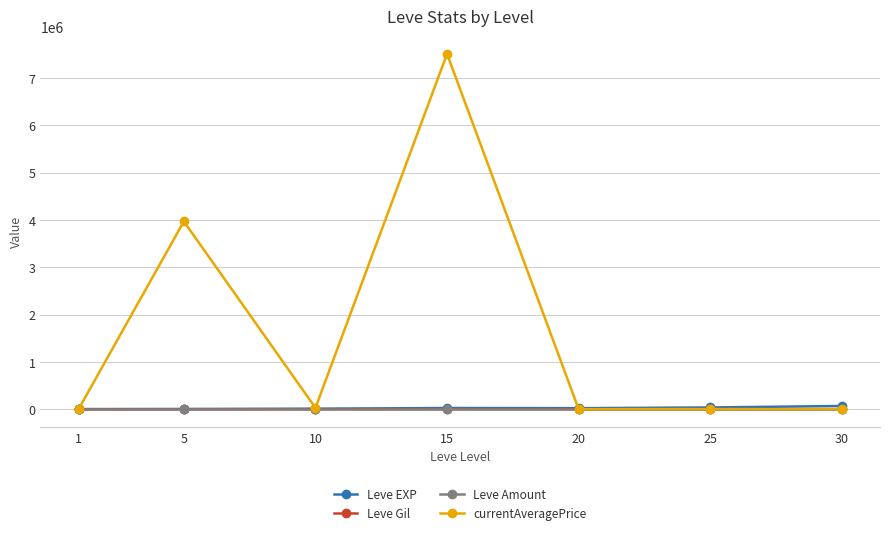

Which series has the widest spread of values?

currentAveragePrice